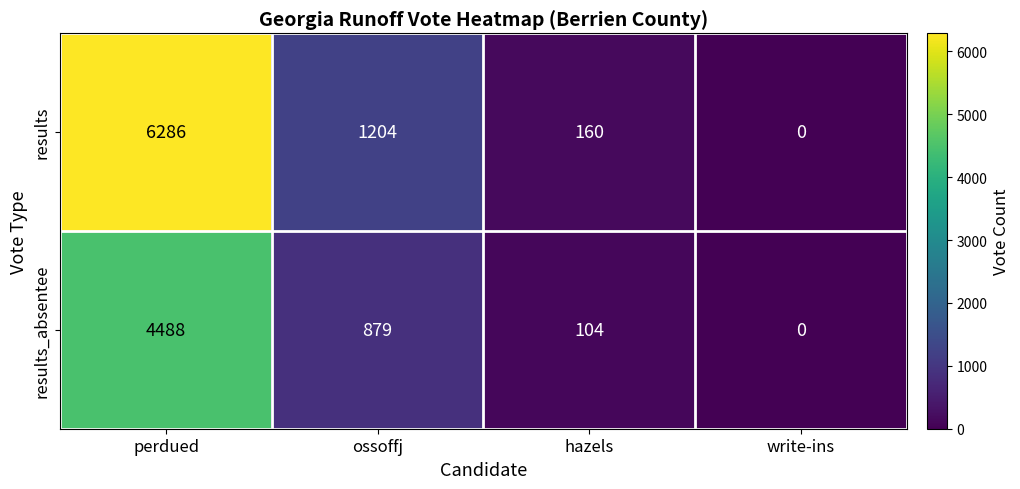

What is the difference between the second highest and second lowest values in the results series?

1044